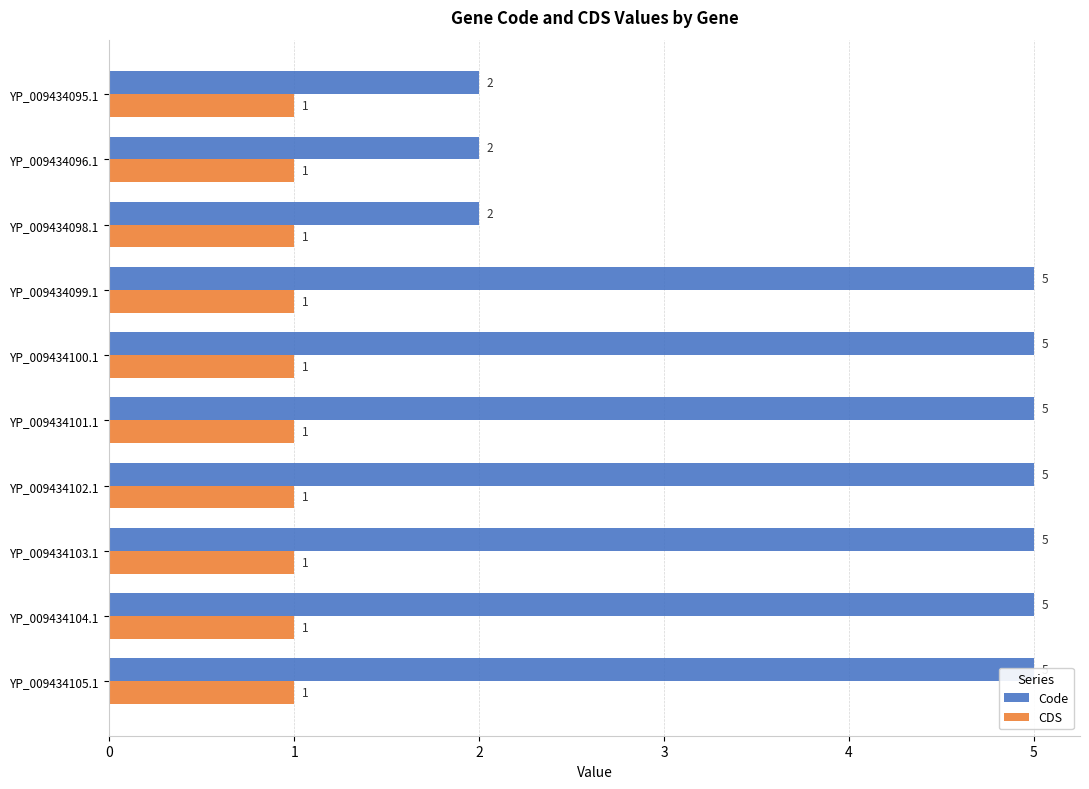

Rank the series at 6 from highest to lowest value.

Code, CDS